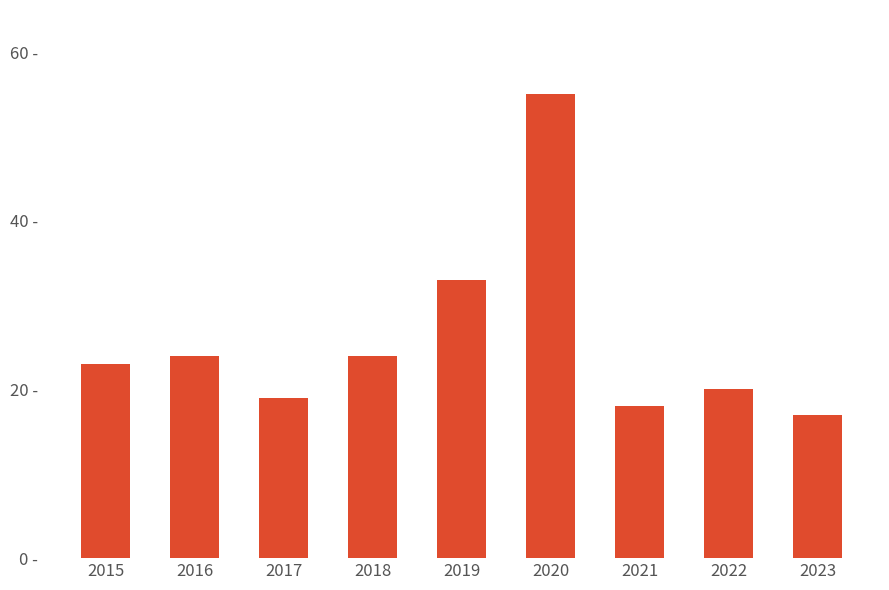

Which category has the lowest value across all series?

2023